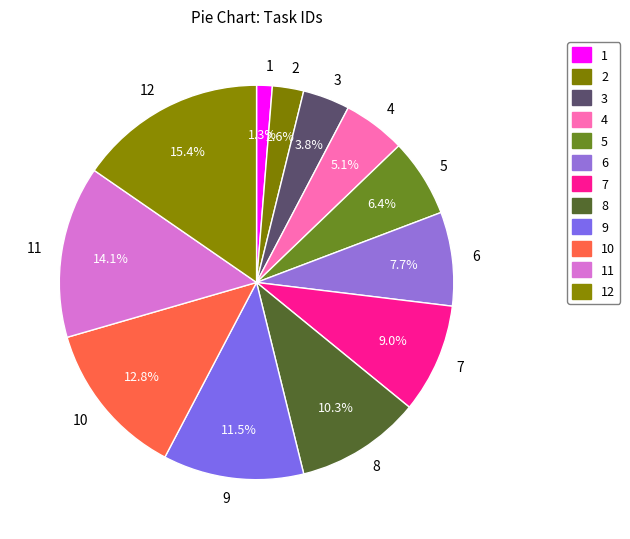

Between 4 and 7, which is larger?

7